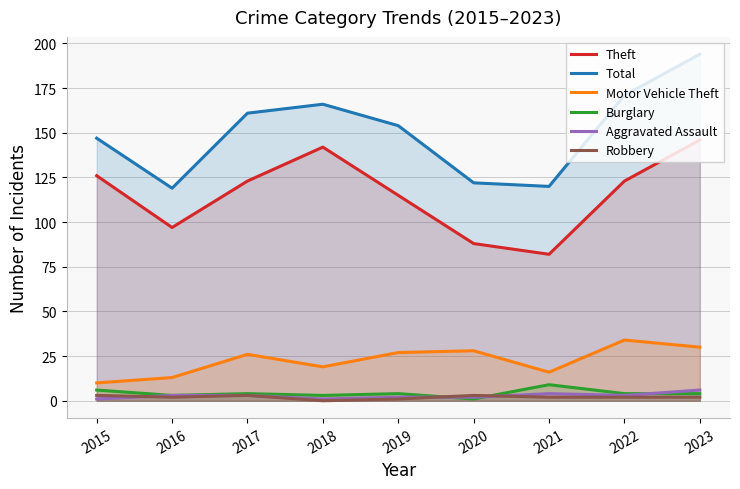

Where is the first local minimum for Motor Vehicle Theft?

2018